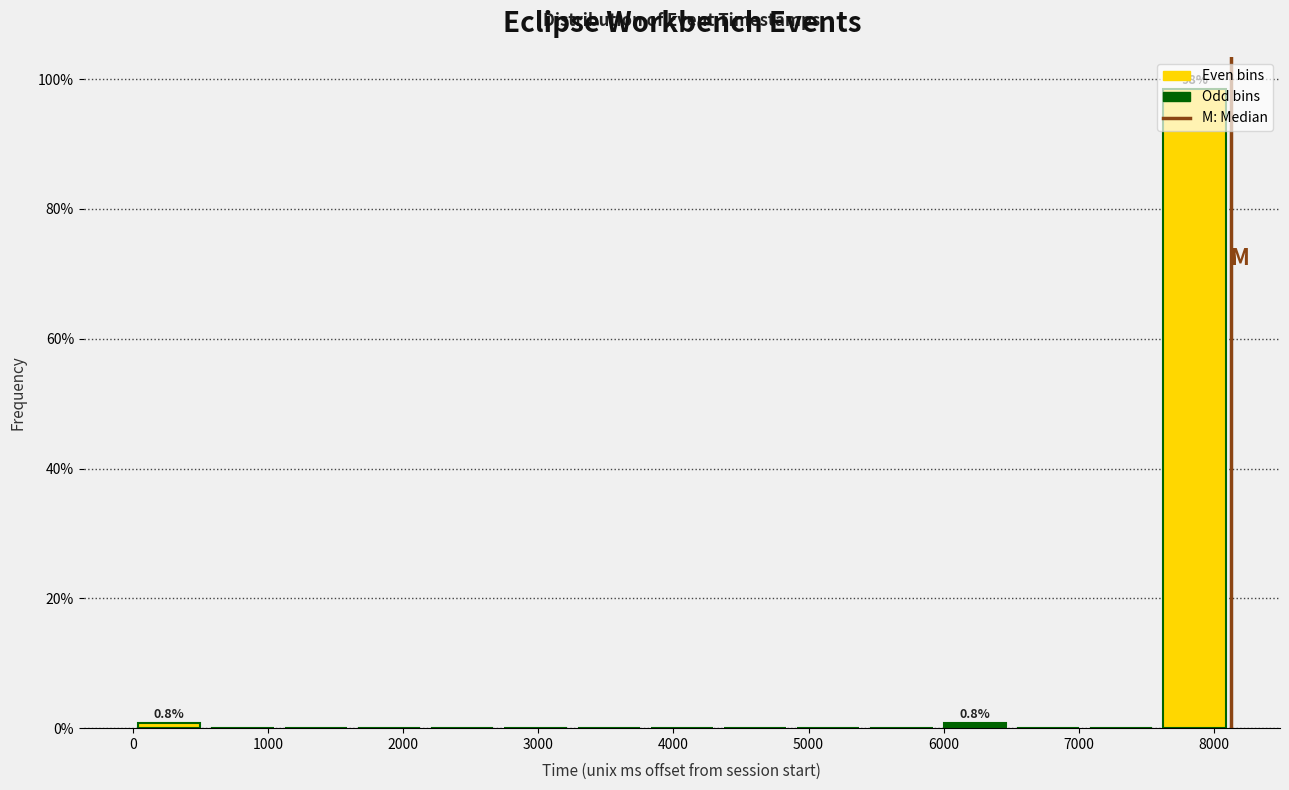

Over which range of the x-axis is the bar tallest?

7600 to 8100